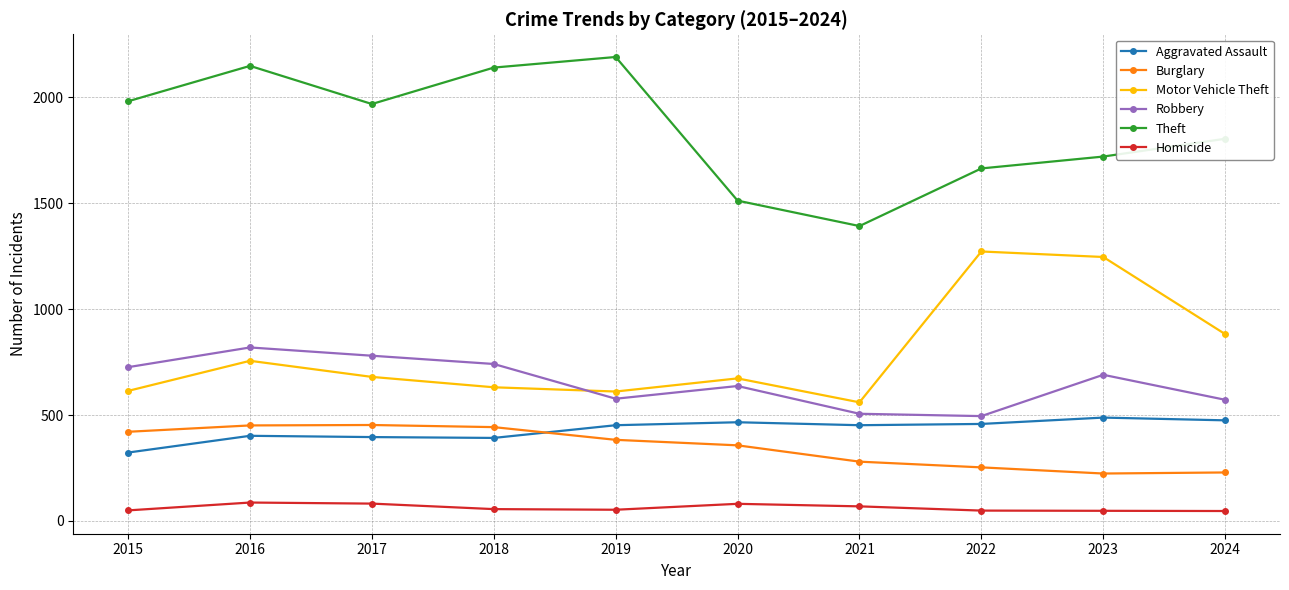

Where is Motor Vehicle Theft nearest to the value 916?

2024